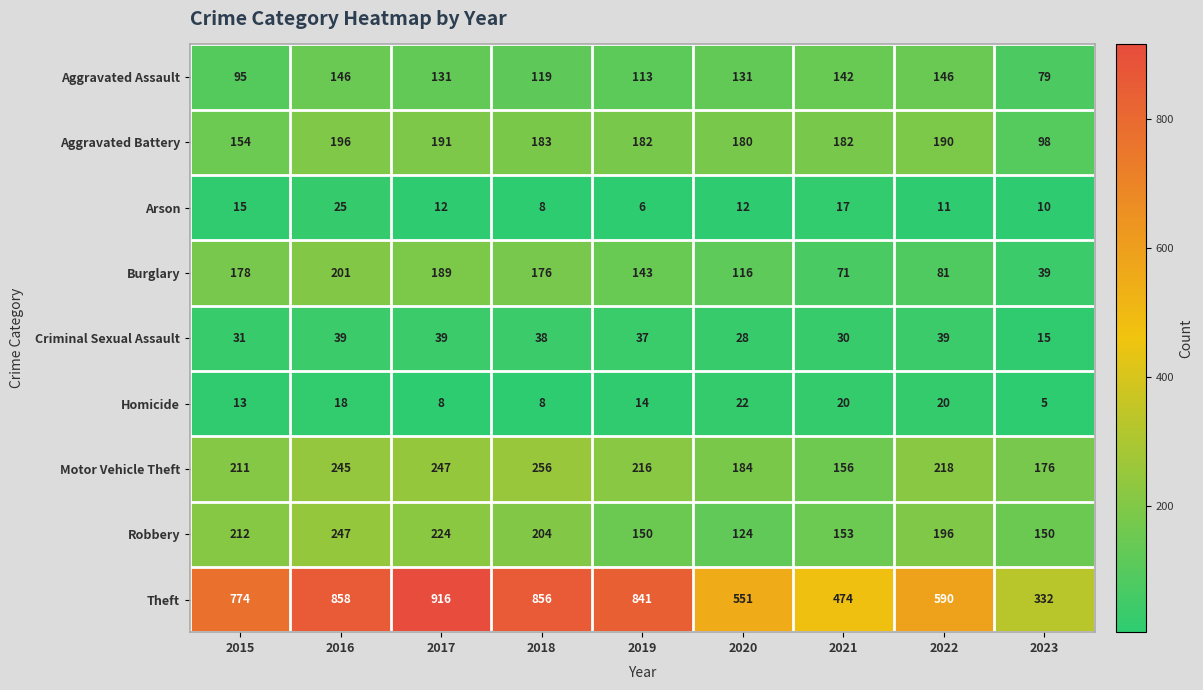

Read the Aggravated Assault value at 2021, to the nearest 10.

140